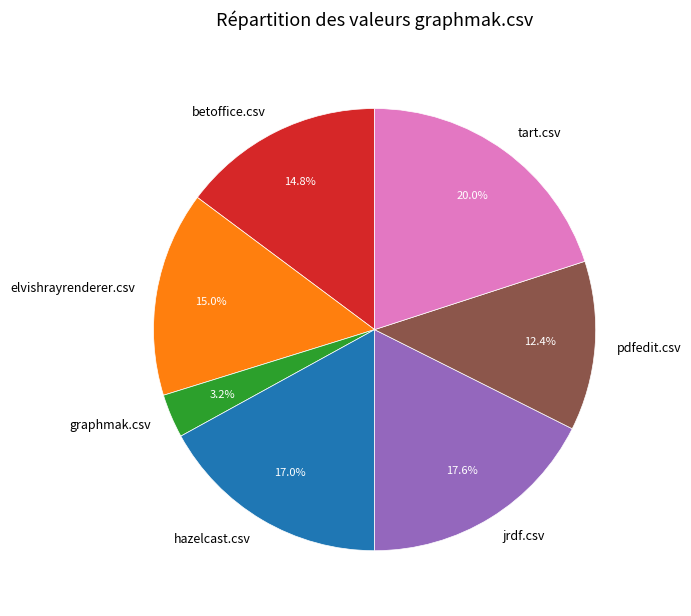

To the nearest percent, what is the difference between the graphmak.csv and elvishrayrenderer.csv slice percentages?

12%